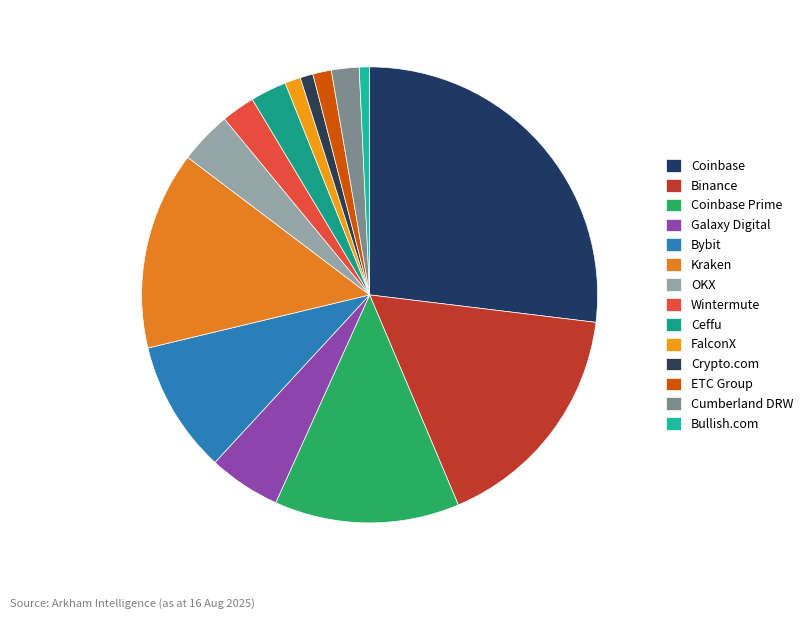

Is there a majority slice in this chart?

No